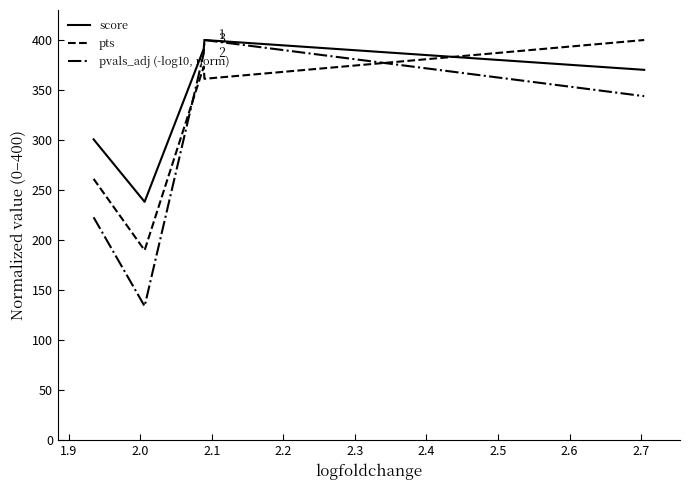

Which series has the largest range (max minus min)?

pvals_adj (-log10, norm)